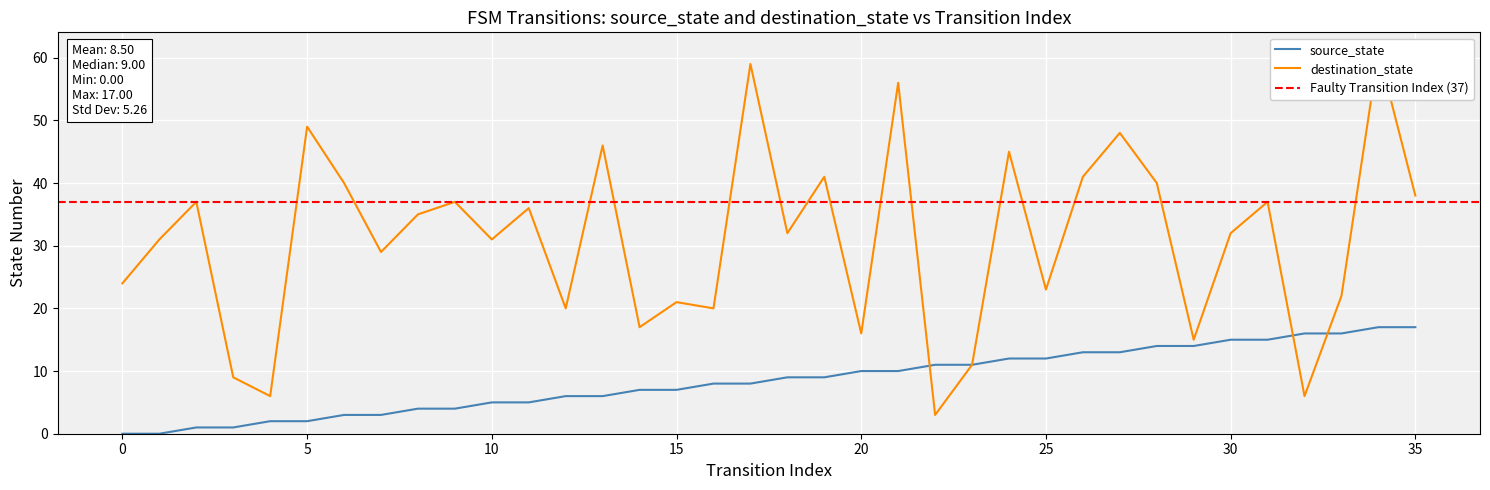

Rank the series by their average value, from highest to lowest.

destination_state, source_state